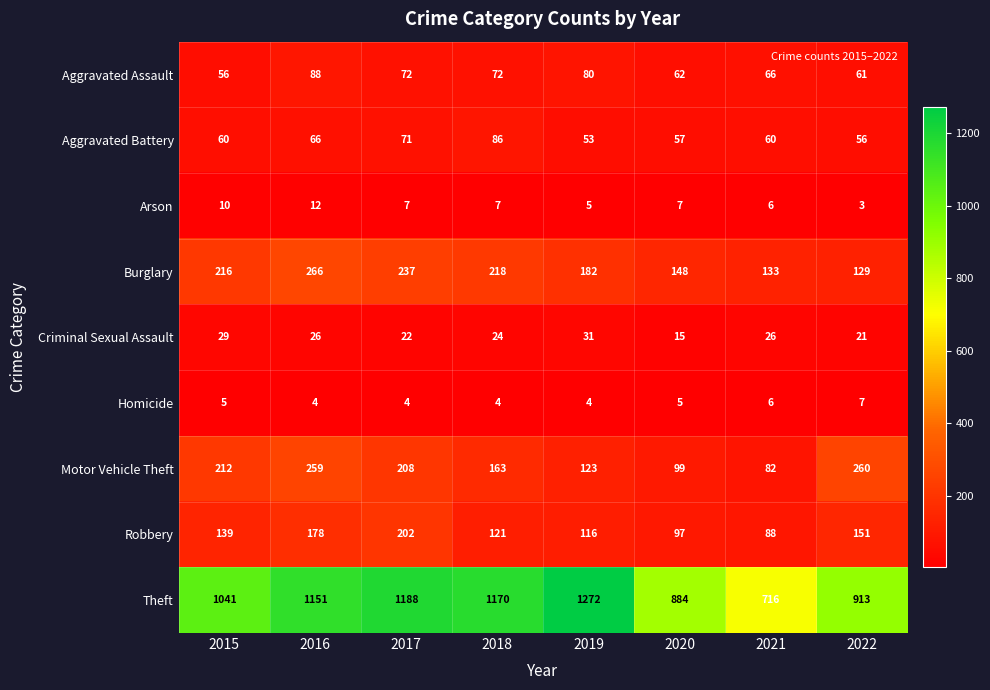

What is the sum of all Robbery values?

1092